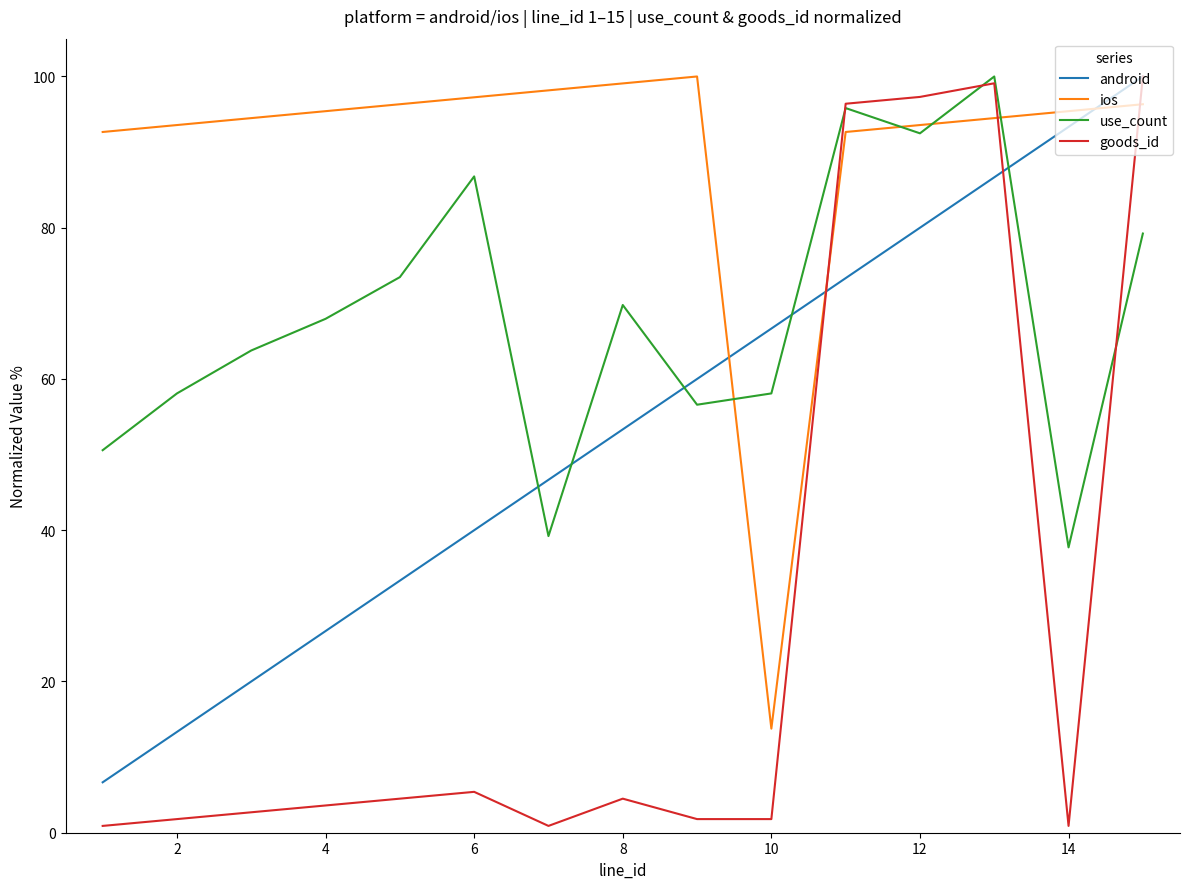

List the series in order of their overall mean, highest first.

ios, use_count, android, goods_id